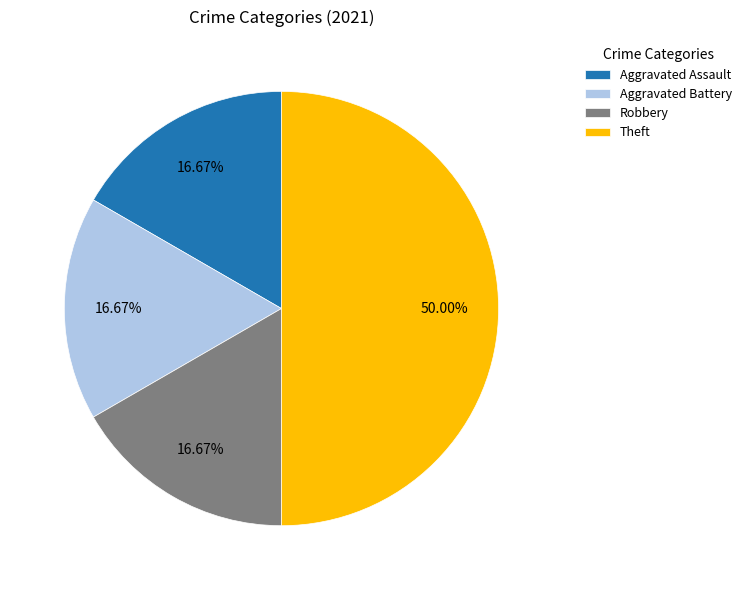

How many segments does this pie chart have?

4